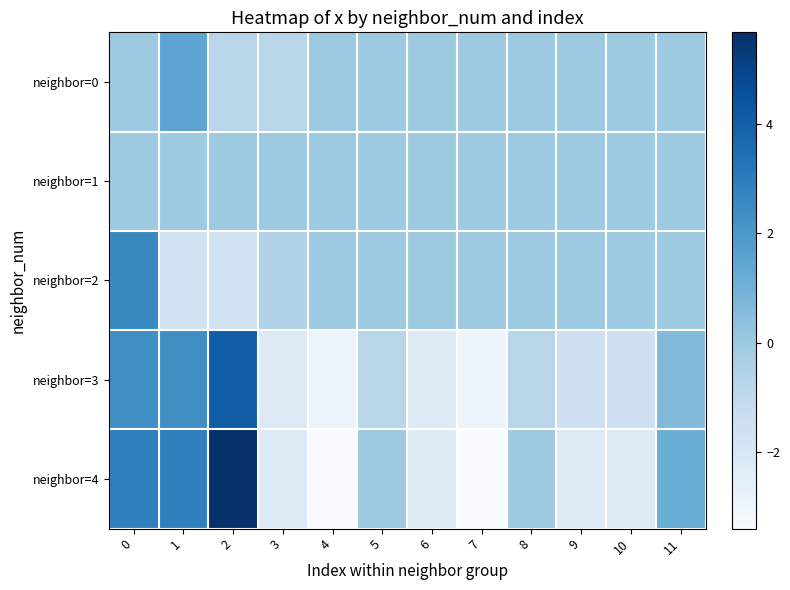

Which category has the highest value across all series?

2